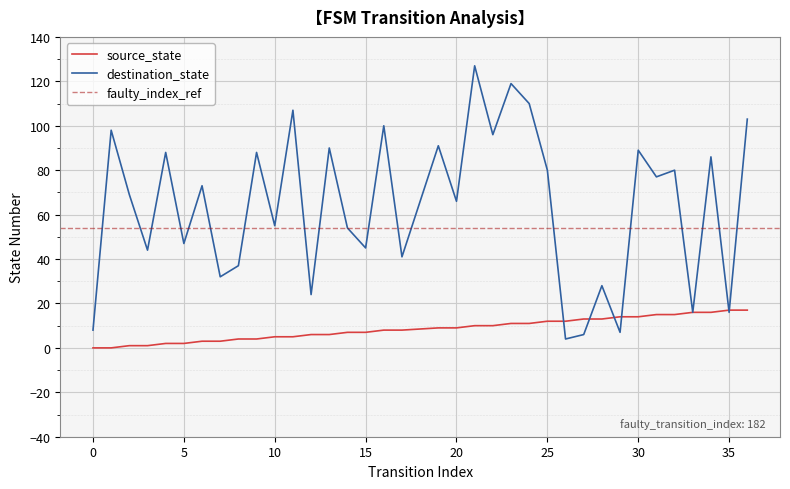

The destination_state series shows 86 at 34. True or false?

True